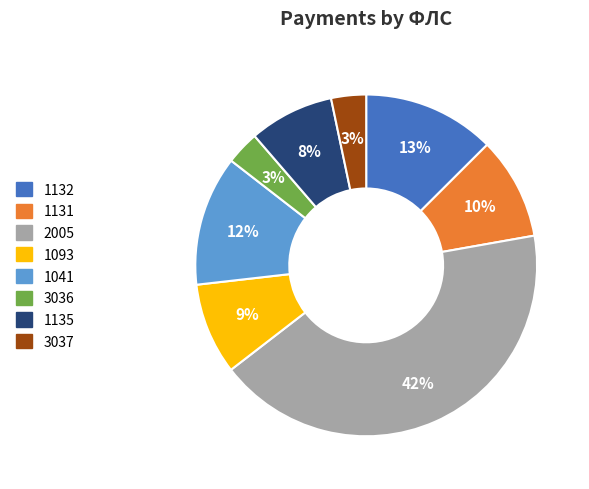

Which slice is the largest?

2005